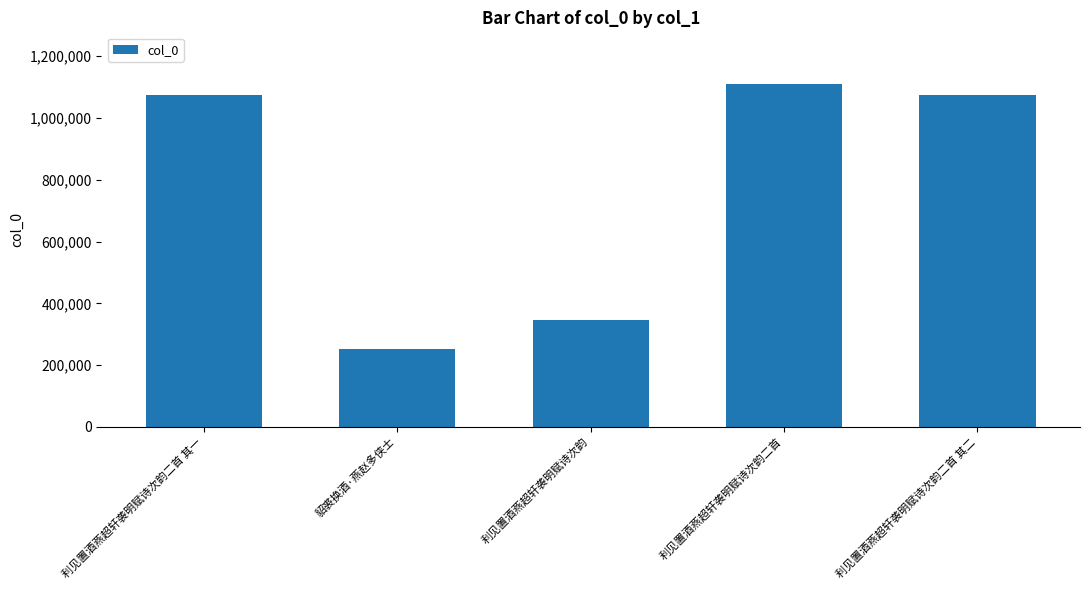

Read the value at 利见置酒燕超轩袭明赋诗次韵二首, to the nearest 10.

1110470